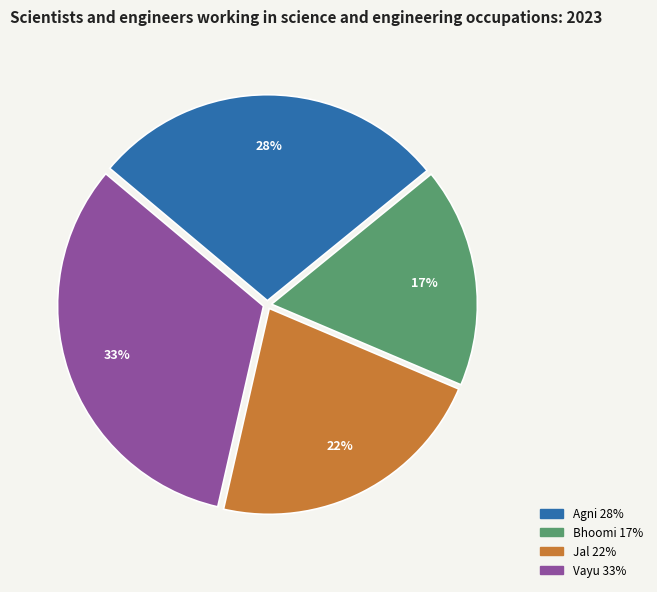

To the nearest percent, what is the average slice percentage?

25%